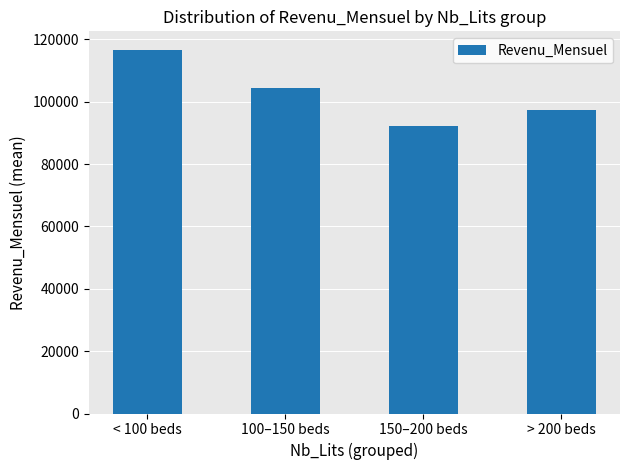

What is the label of the 4th bar from the right?

< 100 beds